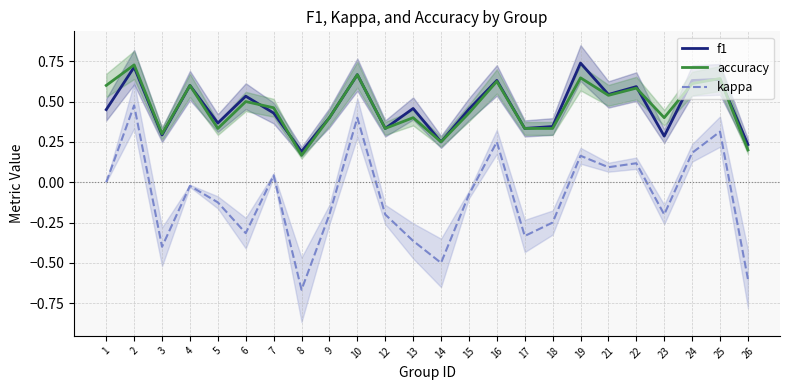

What is the total value across all series at 6?

0.7